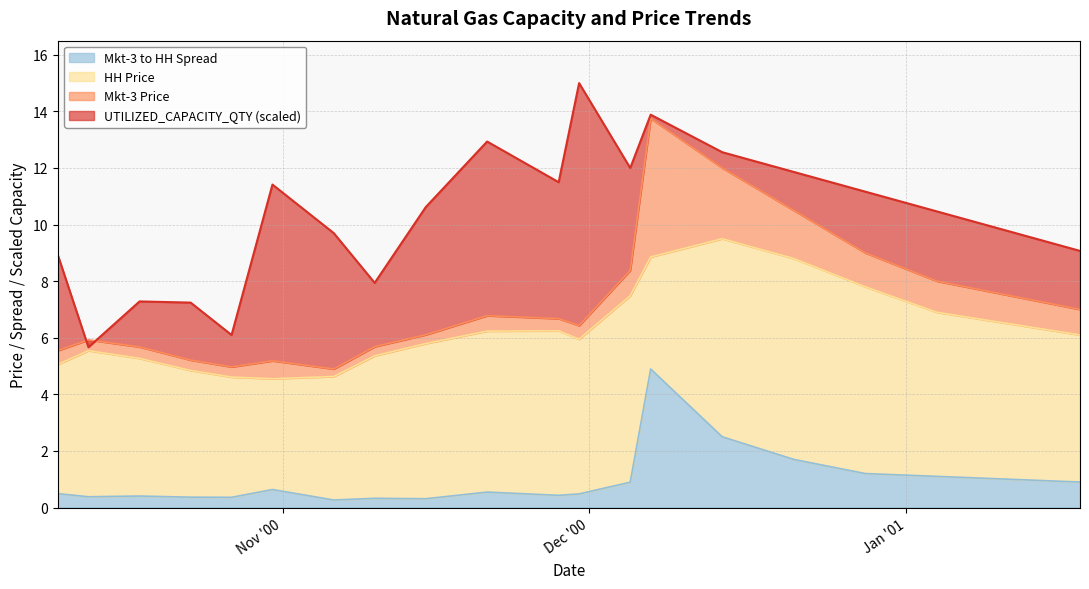

Reading left to right, what are all the values shown in this chart?

UTILIZED_CAPACITY_QTY: 8.9	5.7	7.3	7.2	6.1	11.4	9.7	7.9	10.6	12.9	11.5	15.0	12.0	13.9	12.6	11.9	11.2	10.5	9.8	9.1
Mkt-3 Price: 5.5	5.9	5.7	5.2	5.0	5.2	4.9	5.7	6.1	6.8	6.7	6.4	8.4	13.8	12.0	10.5	9.0	8.0	7.5	7.0
HH Price: 5.1	5.5	5.3	4.8	4.6	4.5	4.6	5.4	5.8	6.2	6.2	6.0	7.5	8.9	9.5	8.8	7.8	6.9	6.5	6.1
Mkt-3 to HH Spread: 0.5	0.4	0.4	0.4	0.4	0.6	0.3	0.3	0.3	0.5	0.4	0.5	0.9	4.9	2.5	1.7	1.2	1.1	1.0	0.9